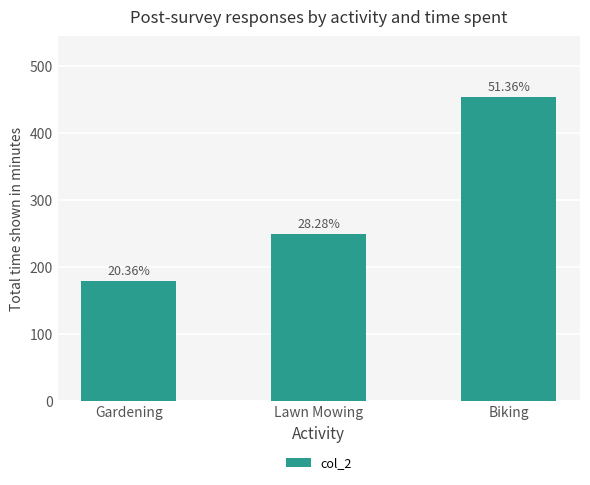

What is the difference between the maximum and minimum values?

274